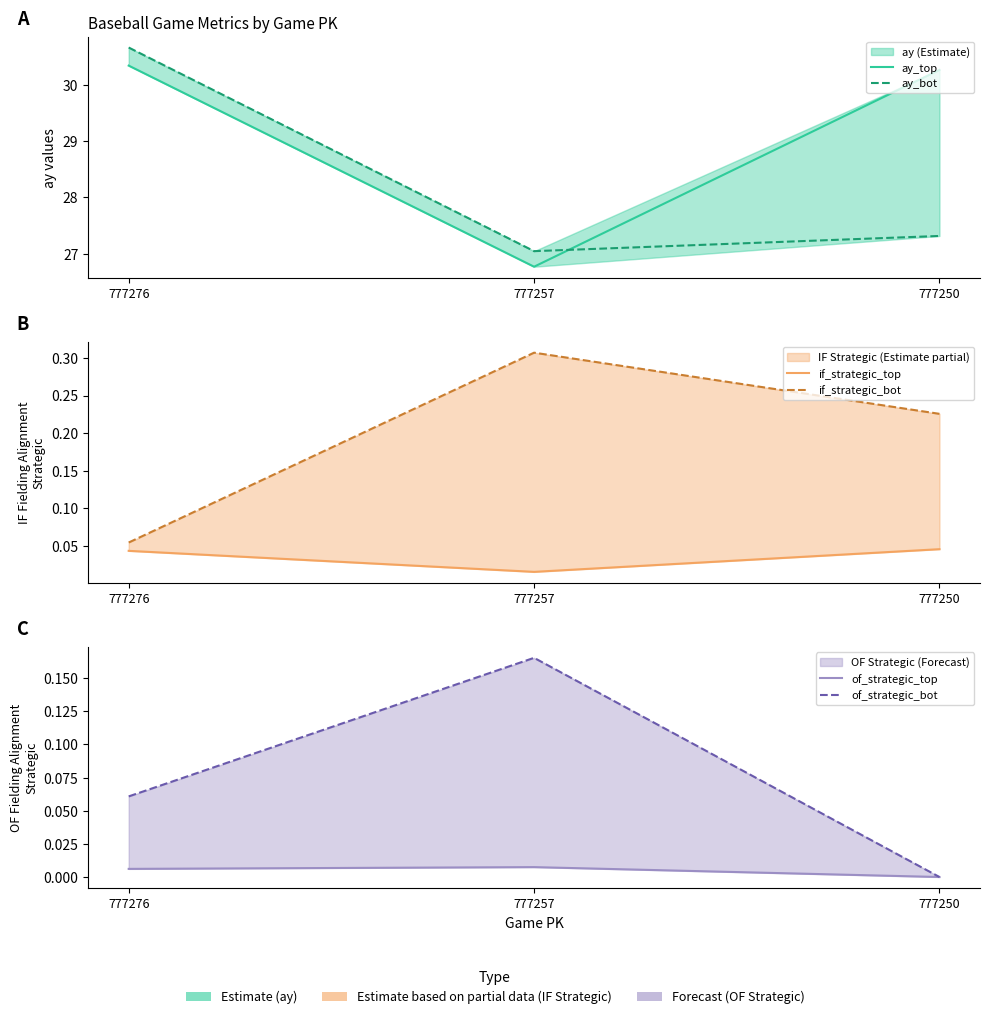

At which category does the chart reach its minimum across all series?

777250